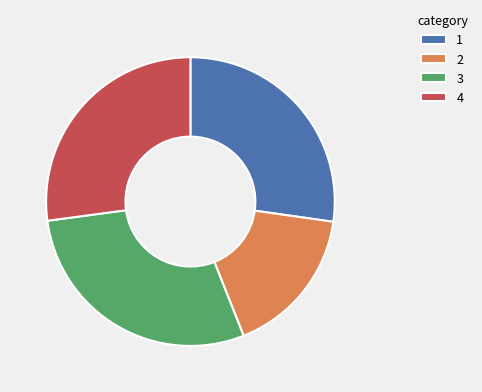

Do 1 and 2 together represent more than half of the pie?

No